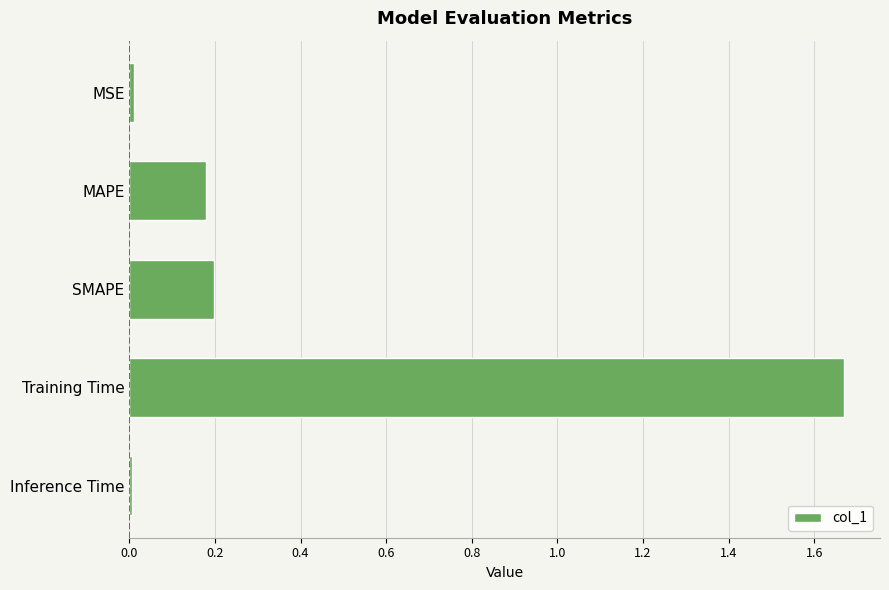

What is the average value?

0.4